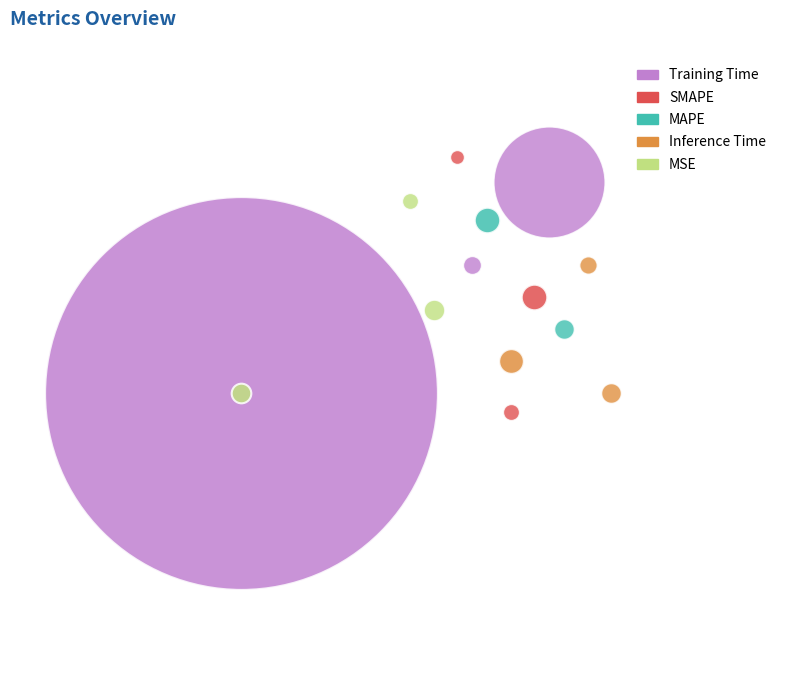

How many slices are in this pie chart?

5